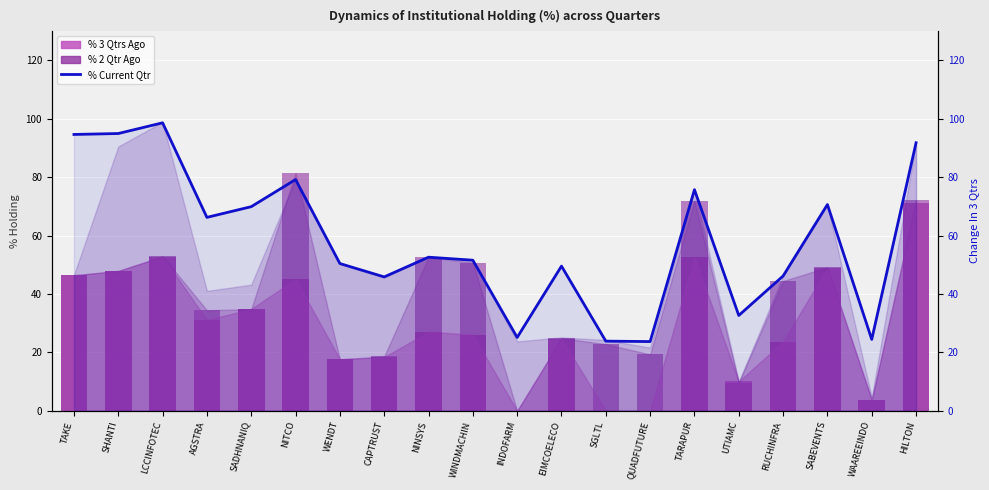

At which category is the sum across all series the highest?

HILTON